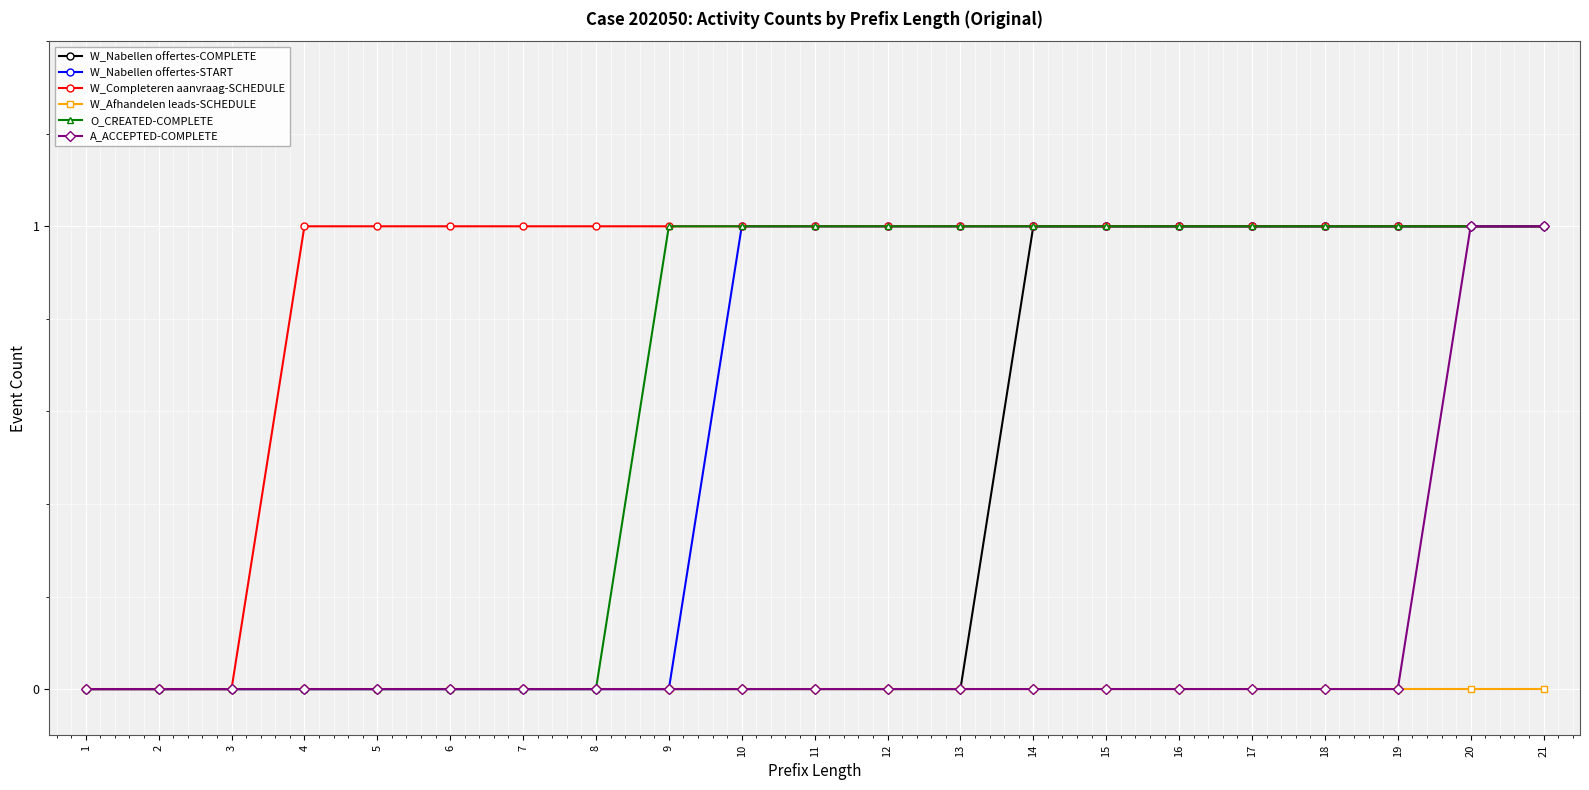

Reading left to right, what are all the values shown in this chart?

W_Nabellen offertes-COMPLETE: 1=0	2=0	3=0	4=0	5=0	6=0	7=0	8=0	9=0	10=0	11=0	12=0	13=0	14=1	15=1	16=1	17=1	18=1	19=1	20=1	21=1
W_Nabellen offertes-START: 1=0	2=0	3=0	4=0	5=0	6=0	7=0	8=0	9=0	10=1	11=1	12=1	13=1	14=1	15=1	16=1	17=1	18=1	19=1	20=1	21=1
W_Completeren aanvraag-SCHEDULE: 1=0	2=0	3=0	4=1	5=1	6=1	7=1	8=1	9=1	10=1	11=1	12=1	13=1	14=1	15=1	16=1	17=1	18=1	19=1	20=1	21=1
W_Afhandelen leads-SCHEDULE: 1=0	2=0	3=0	4=0	5=0	6=0	7=0	8=0	9=0	10=0	11=0	12=0	13=0	14=0	15=0	16=0	17=0	18=0	19=0	20=0	21=0
O_CREATED-COMPLETE: 1=0	2=0	3=0	4=0	5=0	6=0	7=0	8=0	9=1	10=1	11=1	12=1	13=1	14=1	15=1	16=1	17=1	18=1	19=1	20=1	21=1
A_ACCEPTED-COMPLETE: 1=0	2=0	3=0	4=0	5=0	6=0	7=0	8=0	9=0	10=0	11=0	12=0	13=0	14=0	15=0	16=0	17=0	18=0	19=0	20=1	21=1